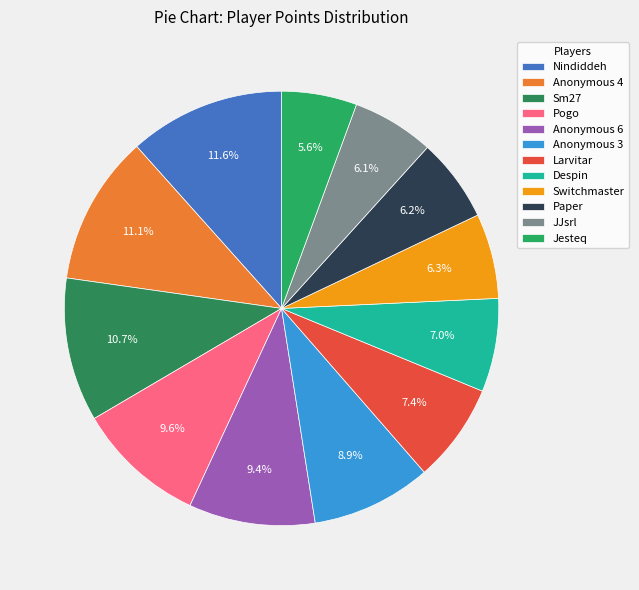

What is the total percentage of Jesteq and Larvitar?

13.0%